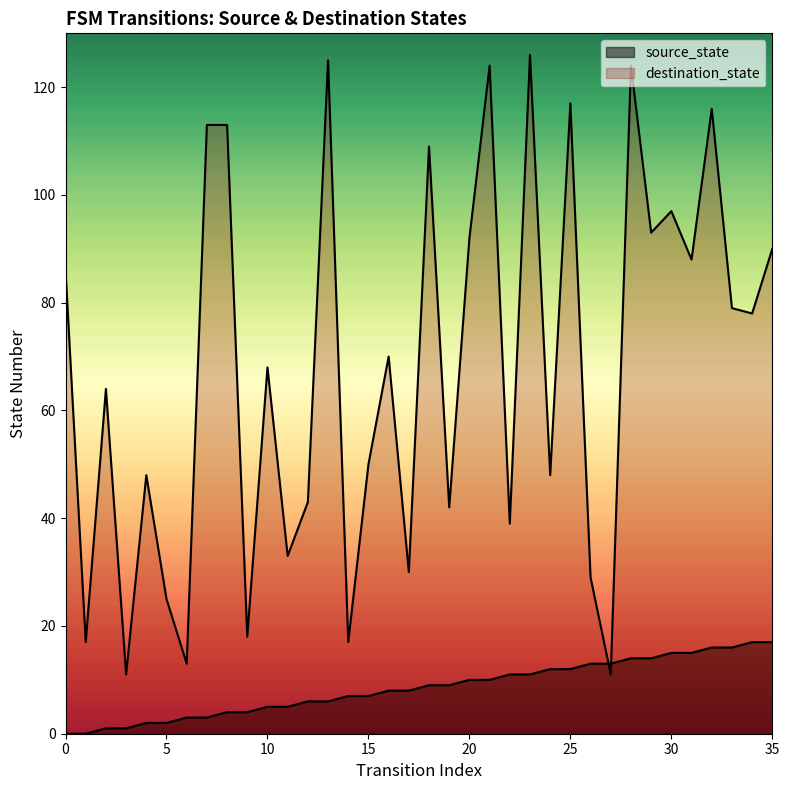

At which category does destination_state reach its first local peak?

2